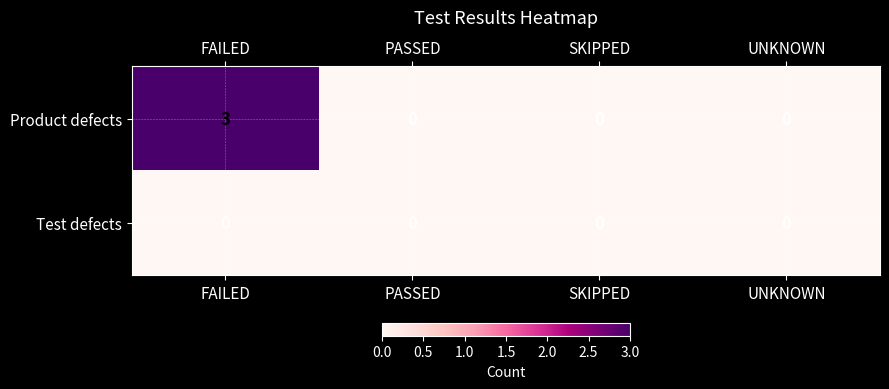

What is the total value across all series at FAILED?

3